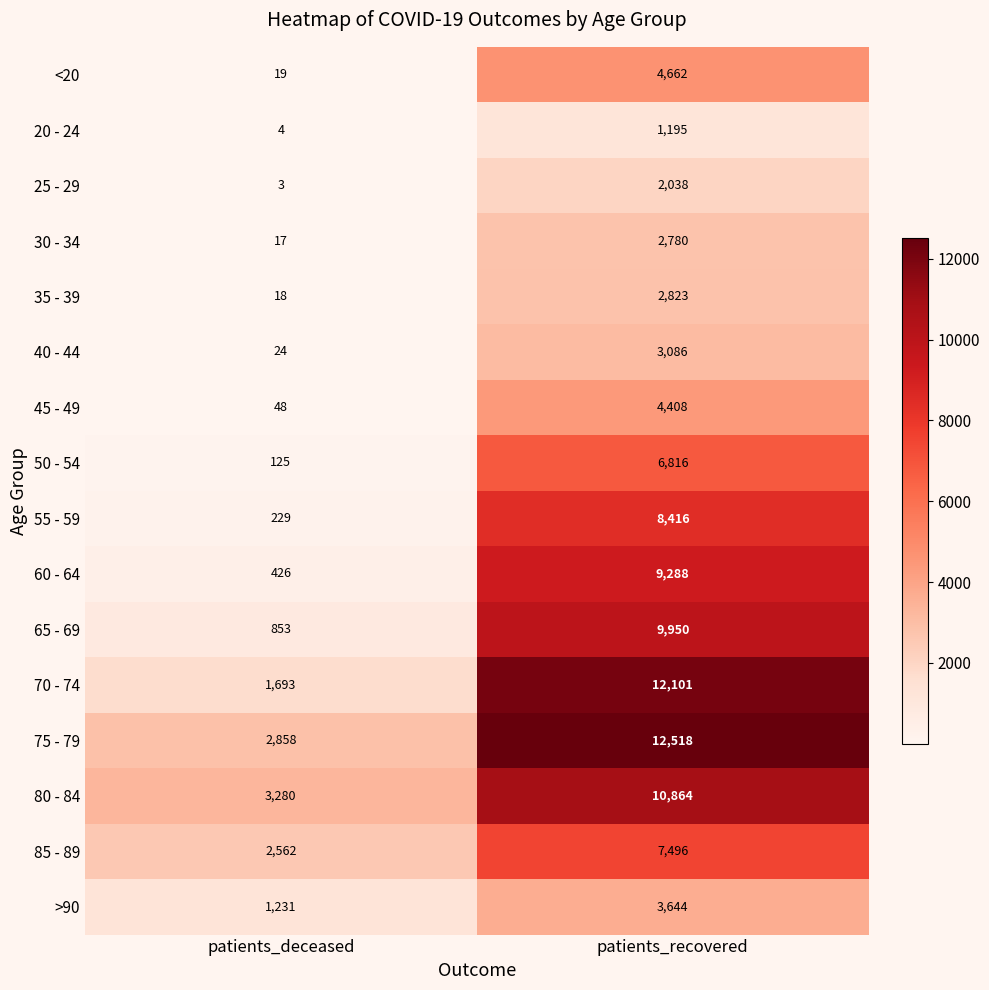

What is the total value across all series at patients_recovered?

102085